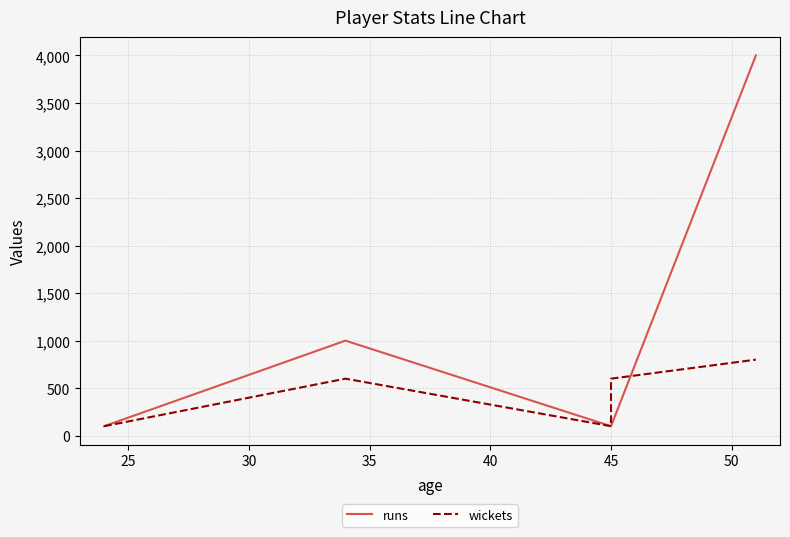

Which series has the largest total across all categories?

runs